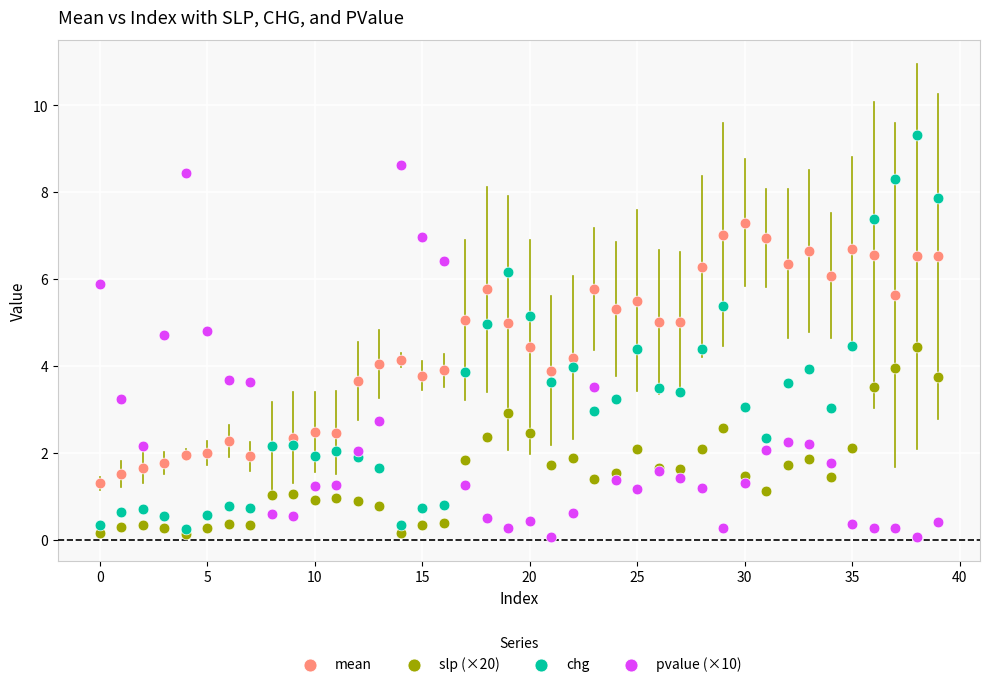

Which series reaches the maximum Y coordinate?

chg